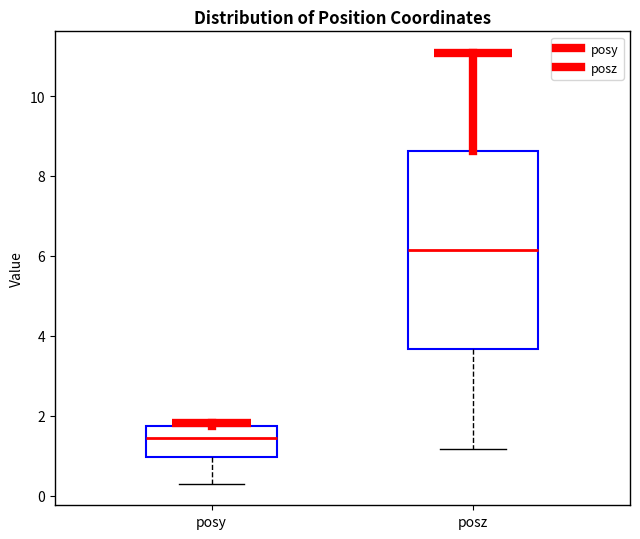

Reading left to right, transcribe this box plot: for each box, give where its median line is, the range the box spans, and where its two whiskers end, as read against the y-axis. The values are not printed on the chart, so give them approximately, as read against the axis.

posy: median 1.4, box 1.0 to 1.8, whiskers 0.4 to 1.8 (just above the box's upper edge)
posz: median 6.2, box 3.6 to 8.6, whiskers 1.2 to 11.0